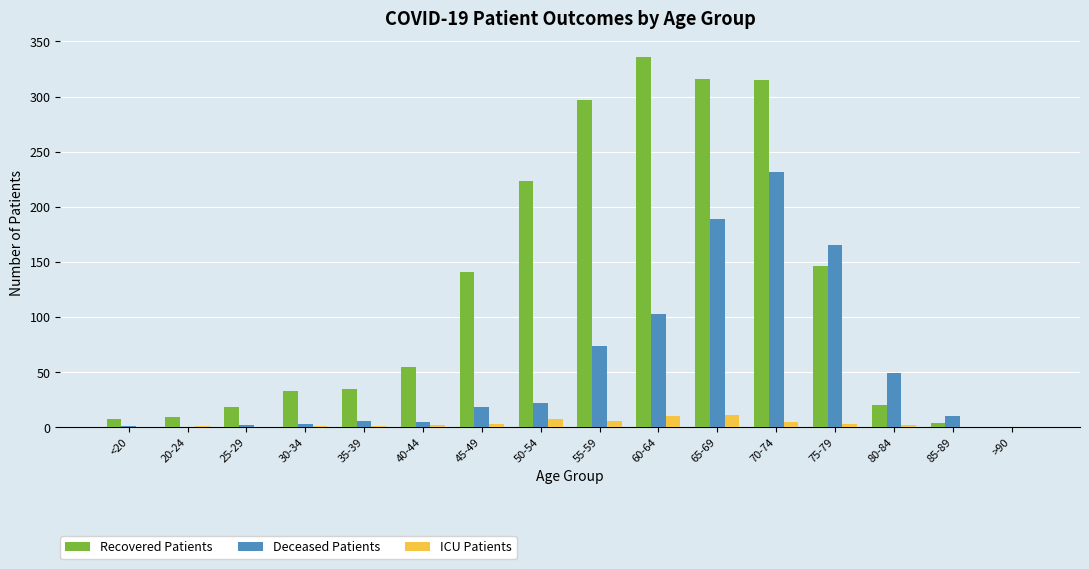

At which label is Recovered Patients closest to 168?

75-79